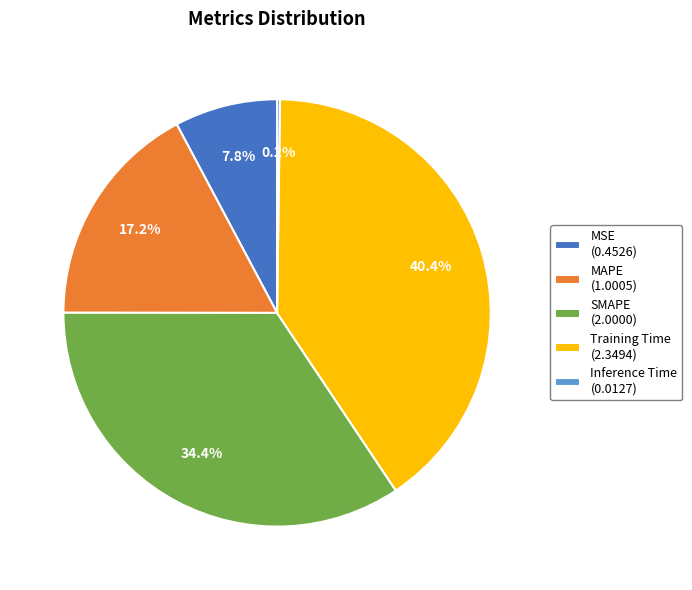

To the nearest percent, what is the difference between the largest and smallest slice percentages?

40%